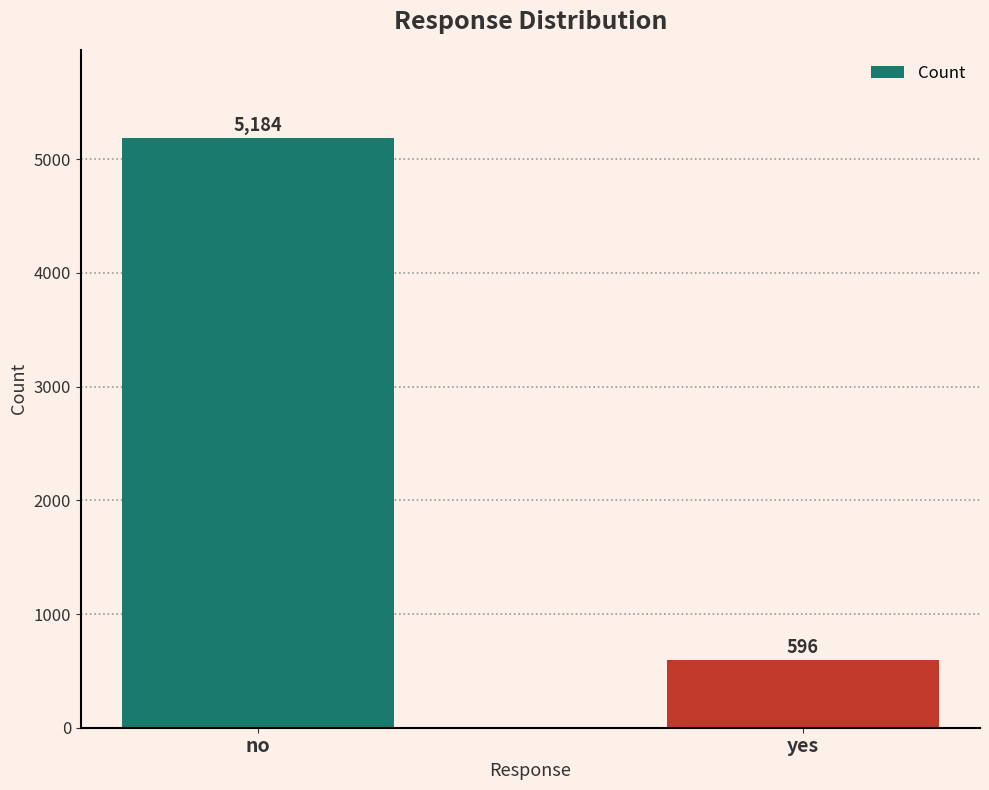

What is the value of the 1st bar from the left?

5184